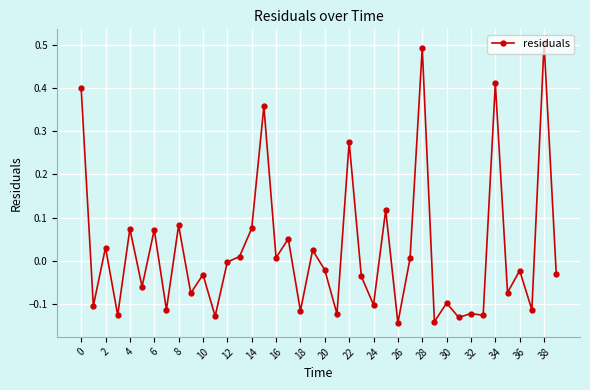

How many values are below 0?

23